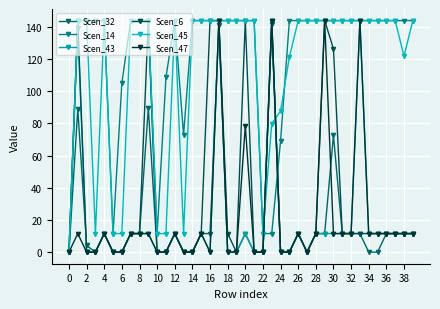

Where is Scen_47 nearest to the value 72?

20